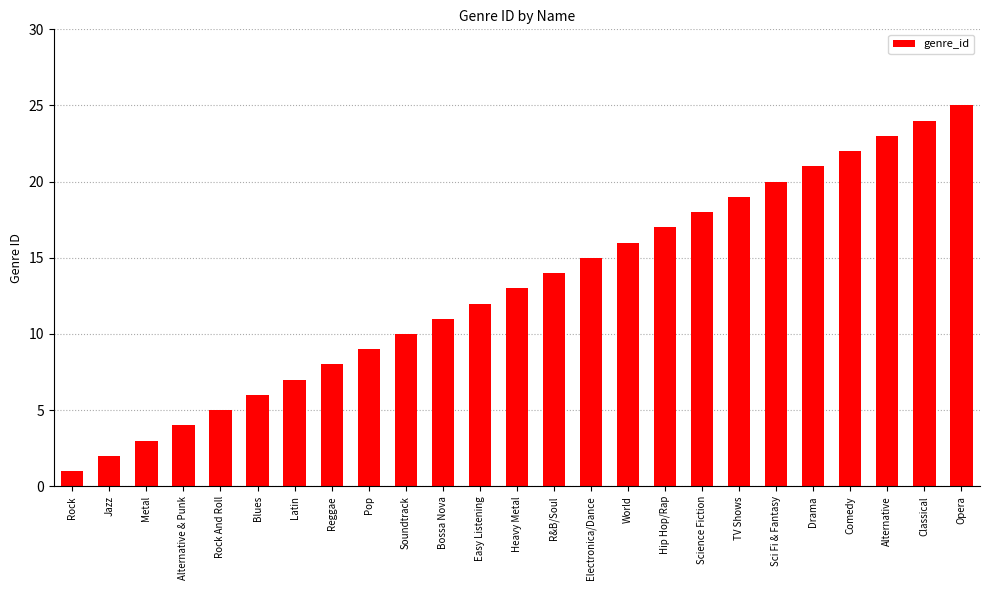

Where is the data nearest to the value 13?

Heavy Metal